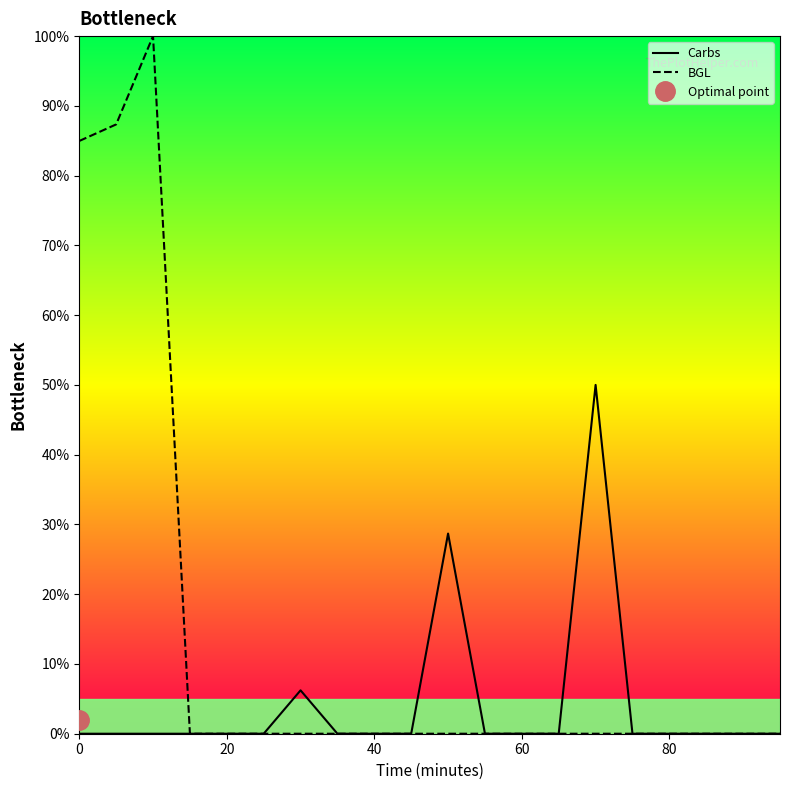

True or false: Carbs and BGL cross at least once.

False